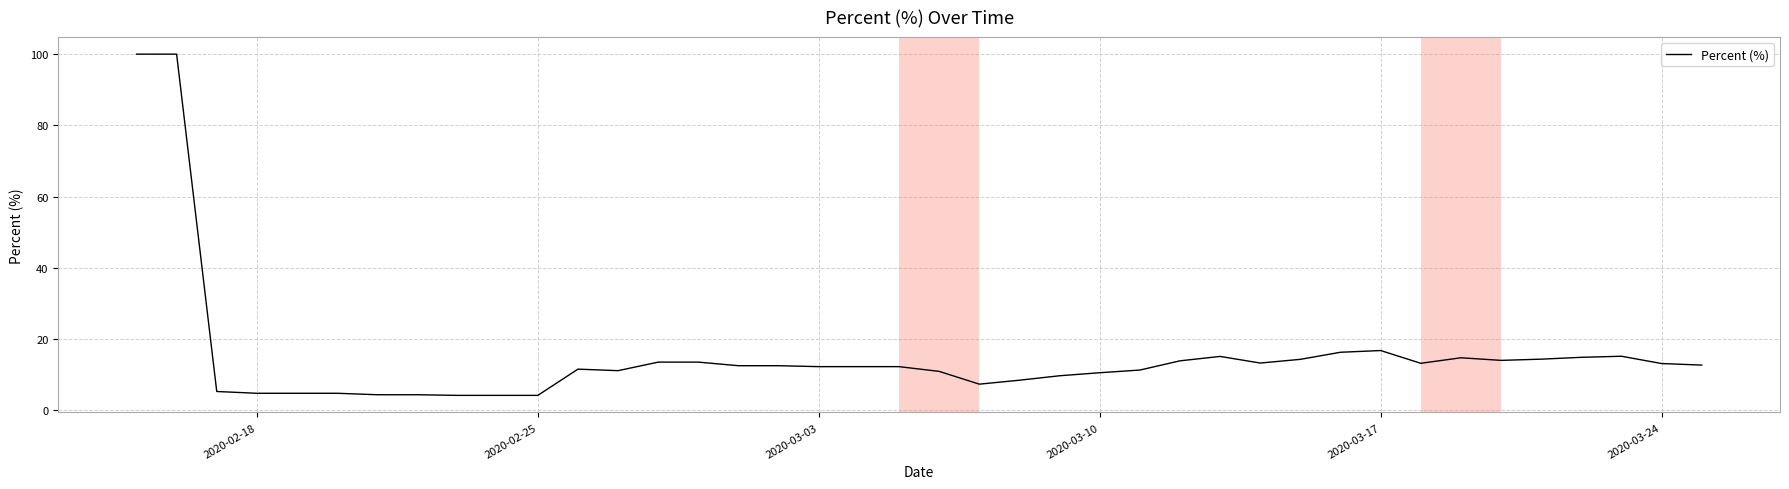

What is the smallest value displayed?

4.2